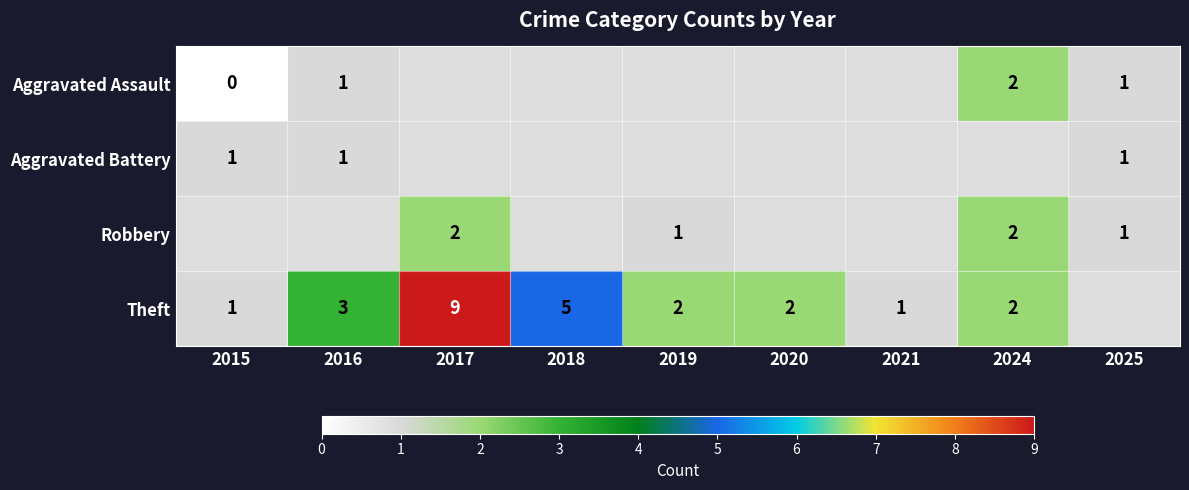

The value of Aggravated Battery at 2025 is 0. True or false?

False